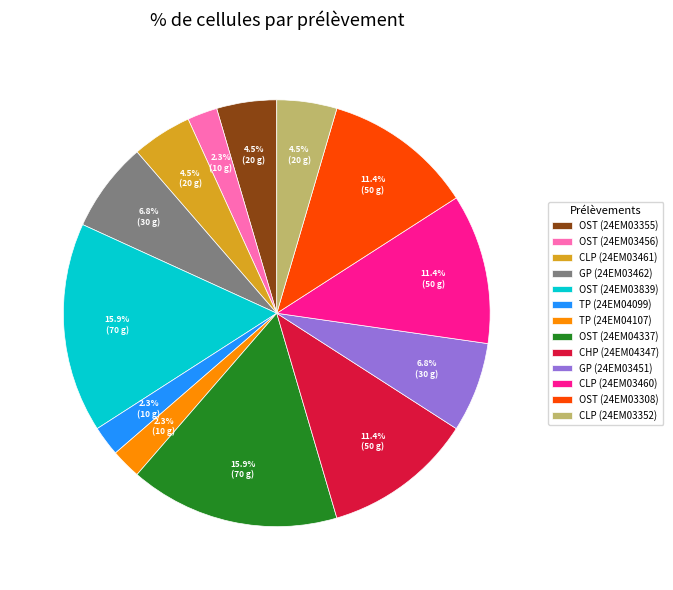

Do TP (24EM04107) and GP (24EM03451) together represent more than half of the pie?

No